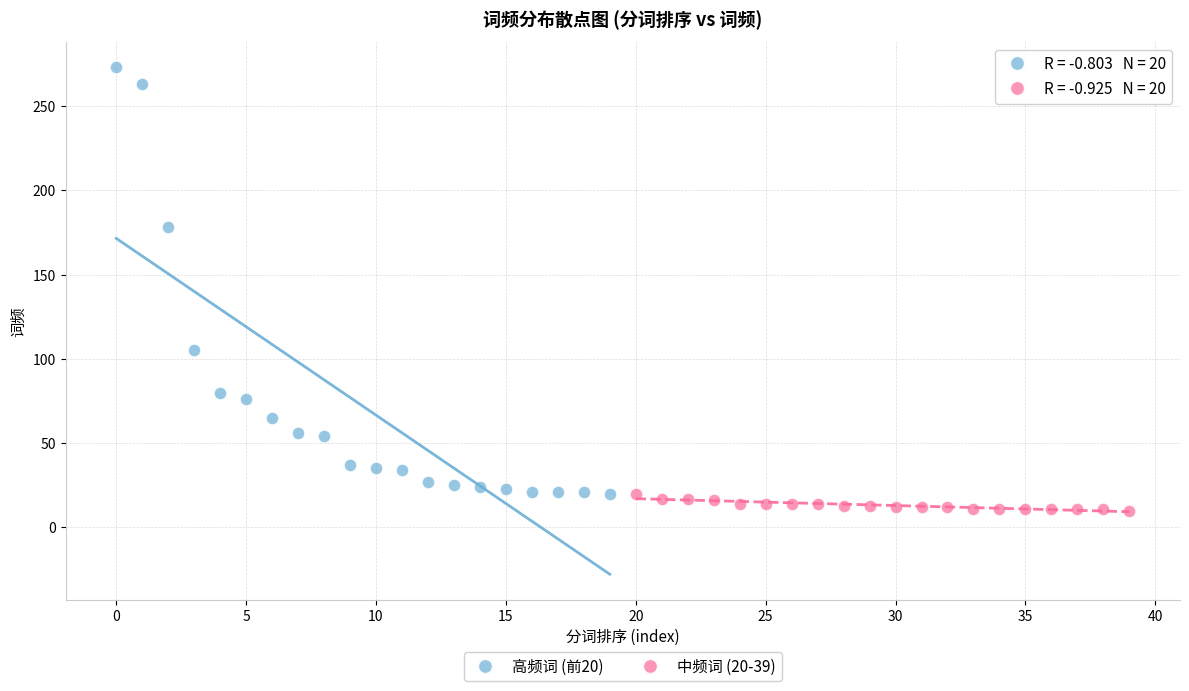

Which series has the widest spread of Y values?

高频词 (前20)